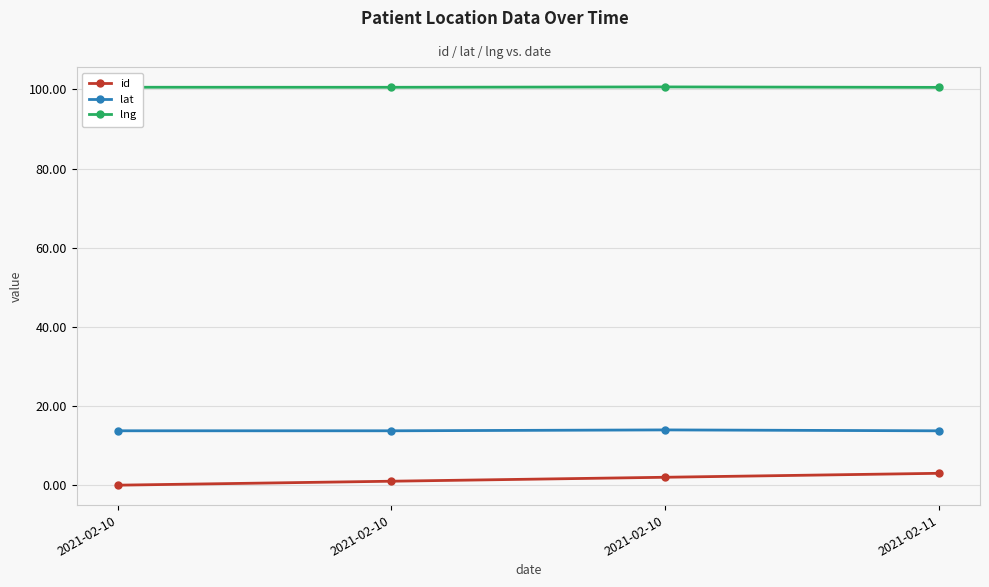

Between 2021-02-11 and 2021-02-10, which is larger?

2021-02-11